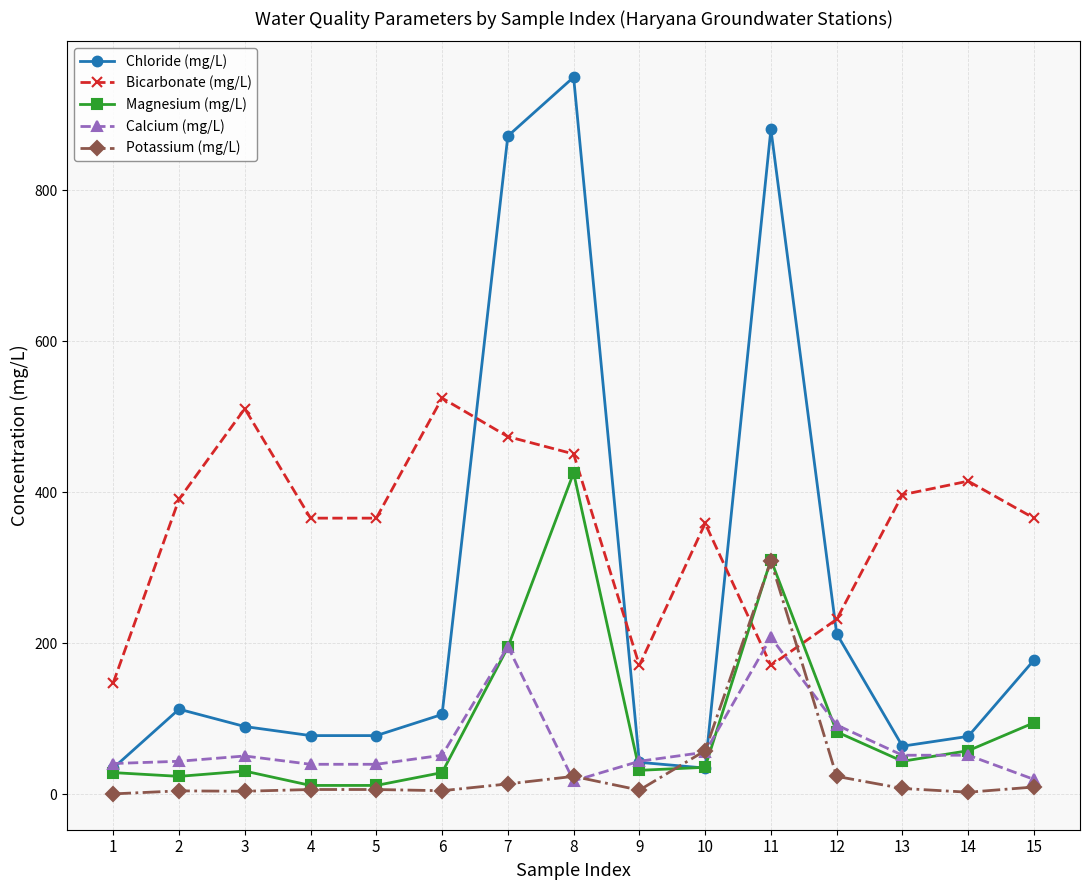

What is the smallest value displayed?

0.8